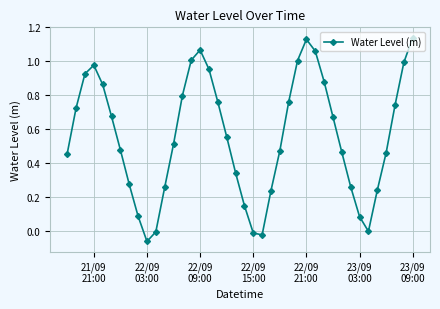

How many interior local valleys (lower than both neighbors) does the data have?

3